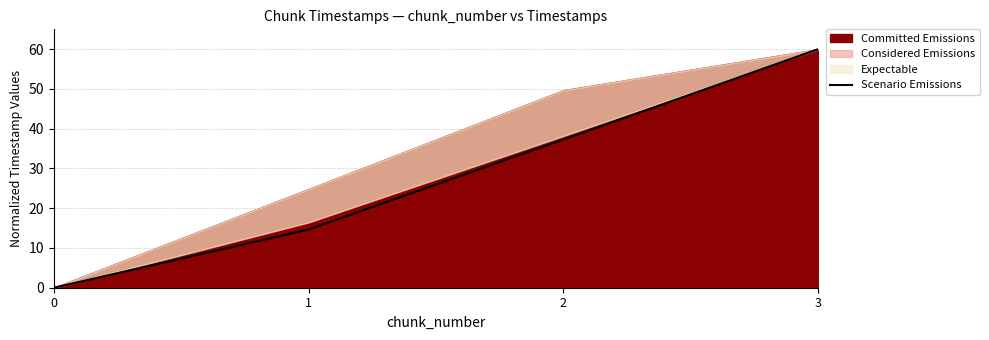

How many positive values are there?

3